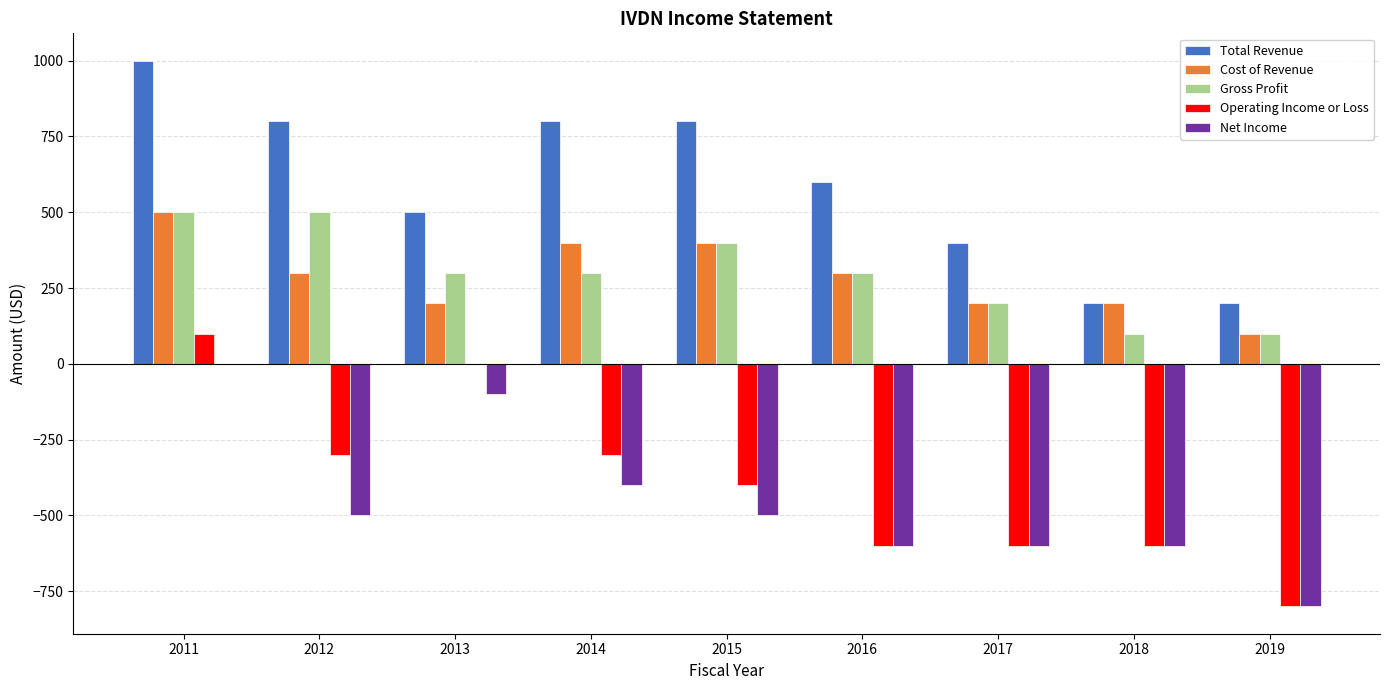

Reading left to right, what are all the values shown in this chart?

Total Revenue: 2011=1000	2012=800	2013=500	2014=800	2015=800	2016=600	2017=400	2018=200	2019=200
Cost of Revenue: 2011=500	2012=300	2013=200	2014=400	2015=400	2016=300	2017=200	2018=200	2019=100
Gross Profit: 2011=500	2012=500	2013=300	2014=300	2015=400	2016=300	2017=200	2018=100	2019=100
Operating Income or Loss: 2011=100	2012=-300	2013=0	2014=-300	2015=-400	2016=-600	2017=-600	2018=-600	2019=-800
Net Income: 2011=0	2012=-500	2013=-100	2014=-400	2015=-500	2016=-600	2017=-600	2018=-600	2019=-800